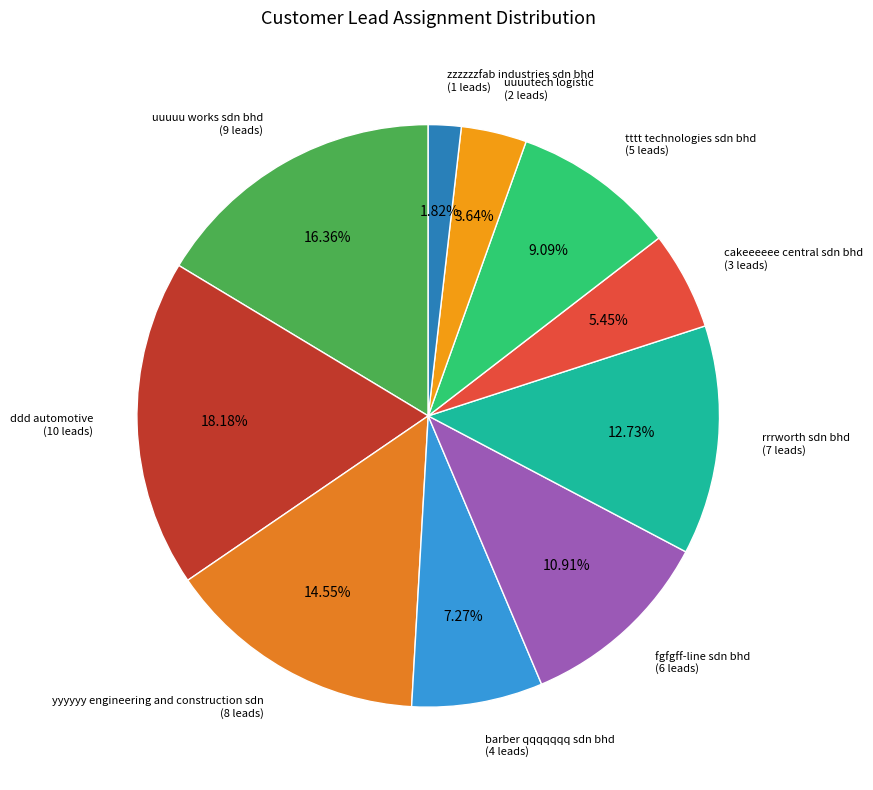

Does any single category account for the majority?

No